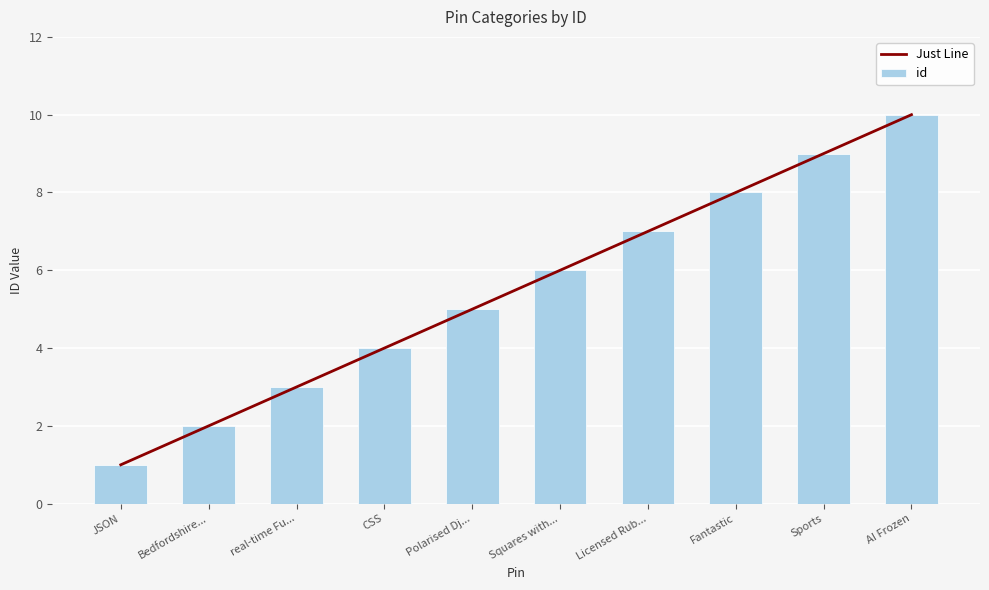

What is the highest value of the id series?

10